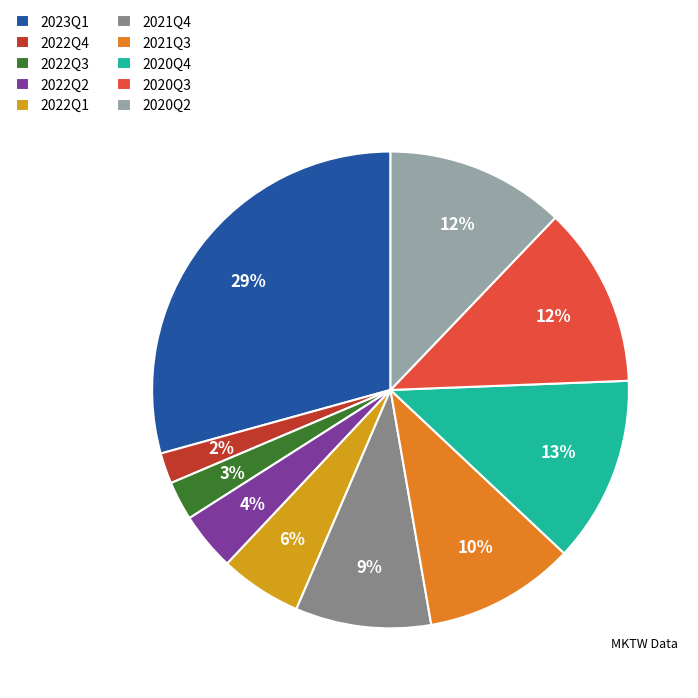

What is the largest slice in the pie chart?

2023Q1